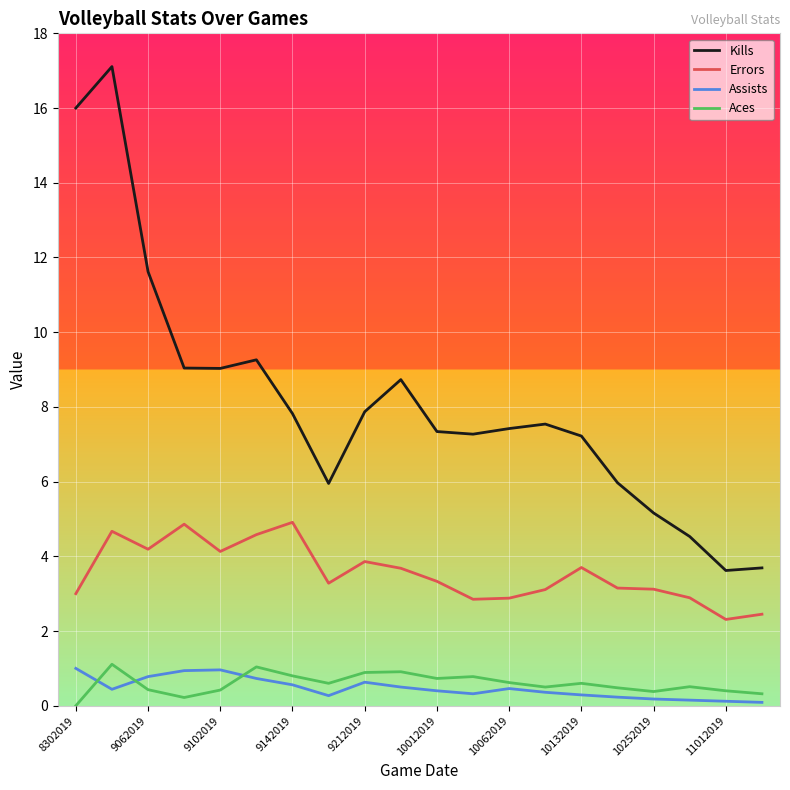

Which series has the largest range (max minus min)?

Kills